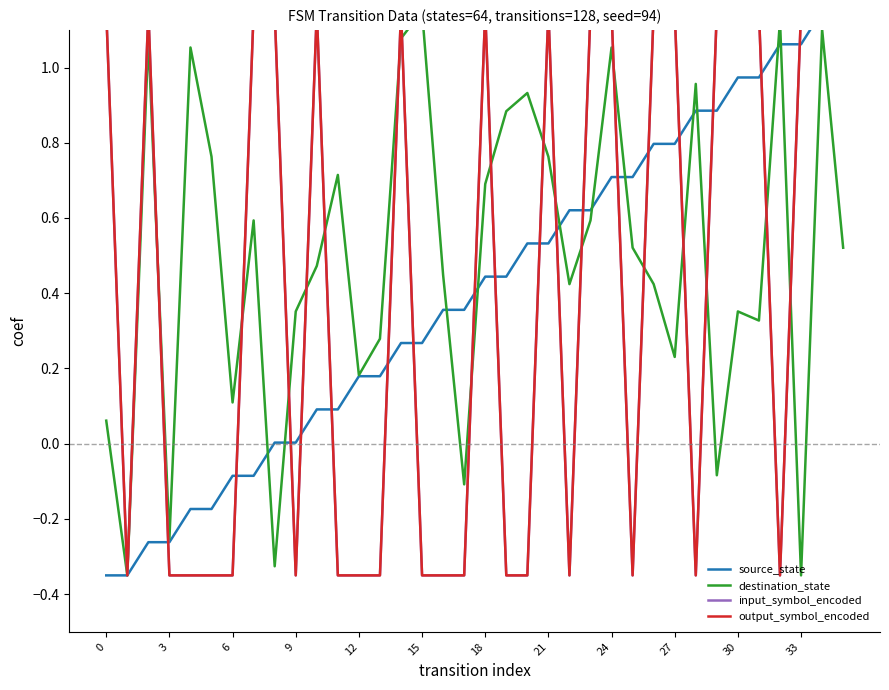

How many negative values does the destination_state series have?

6